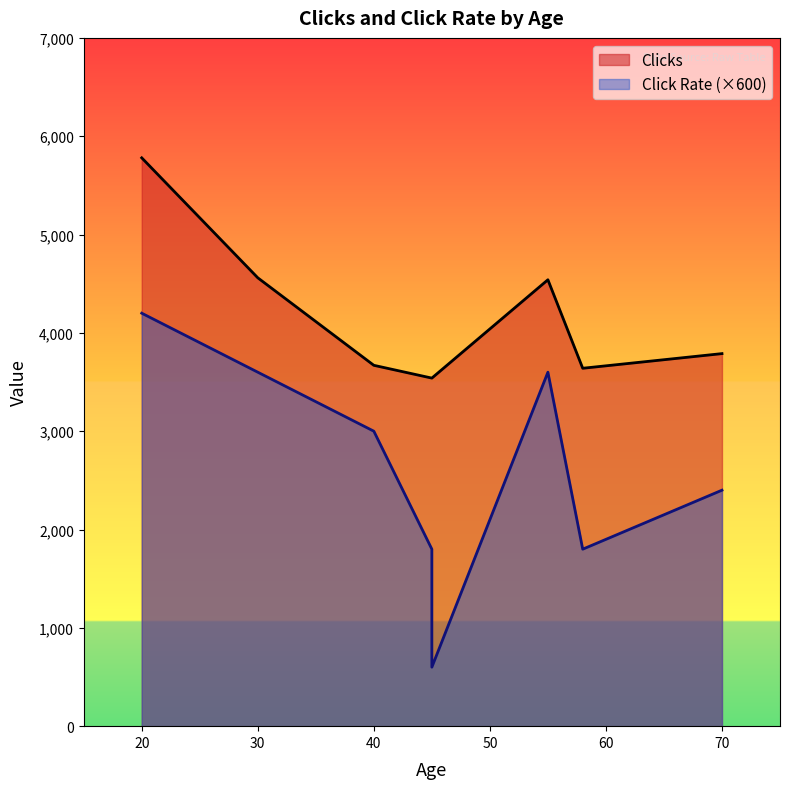

Rank the series by their maximum value, from highest to lowest.

Clicks, Click Rate